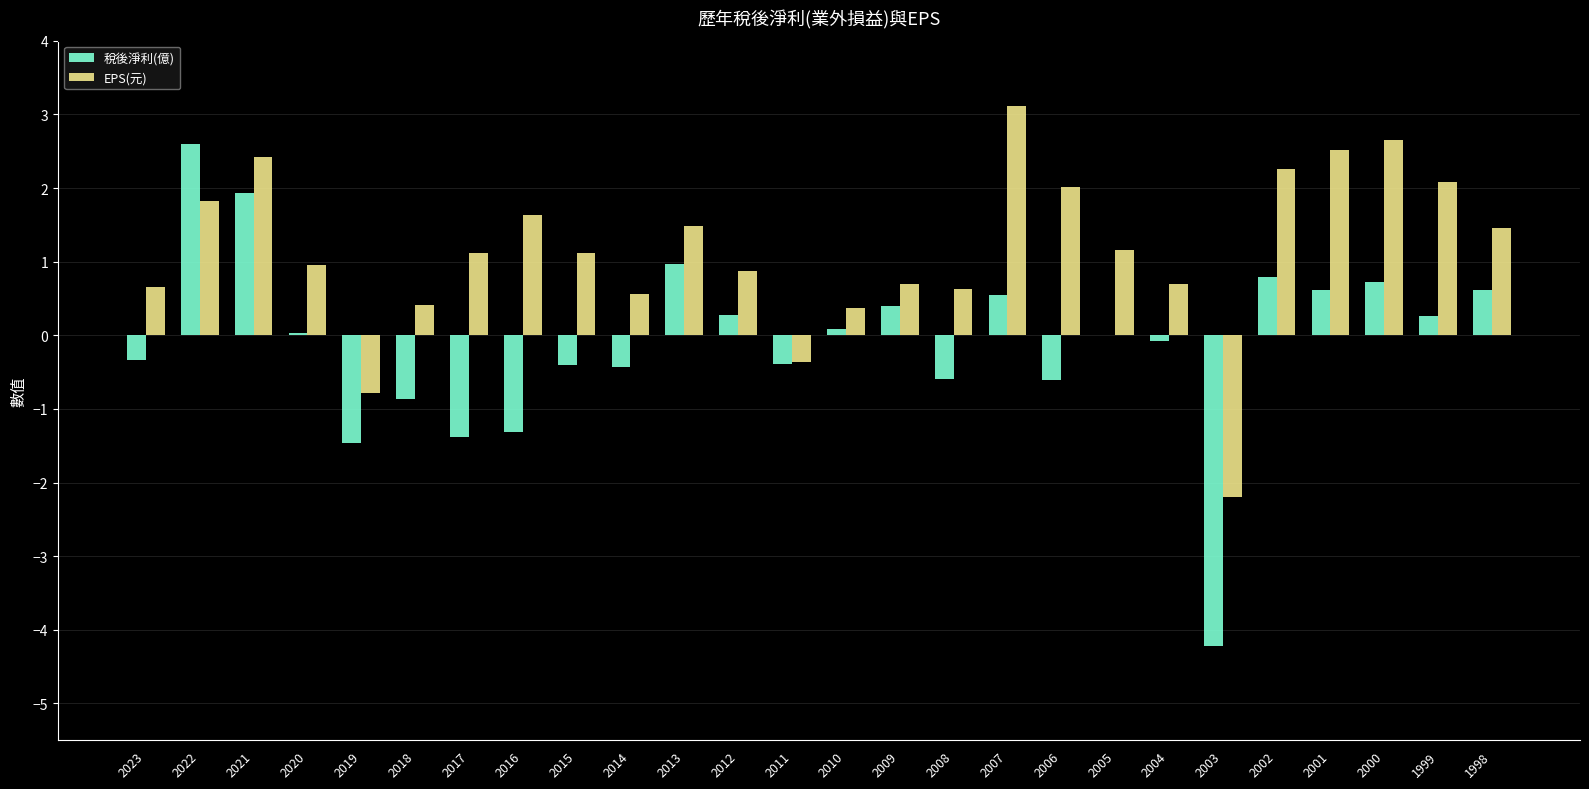

Does the chart contain stacked bars?

No